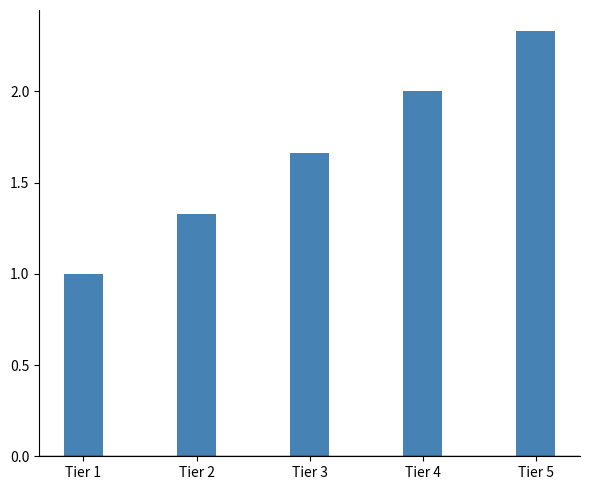

What is the change in value from Tier 1 to Tier 5?

+1.3